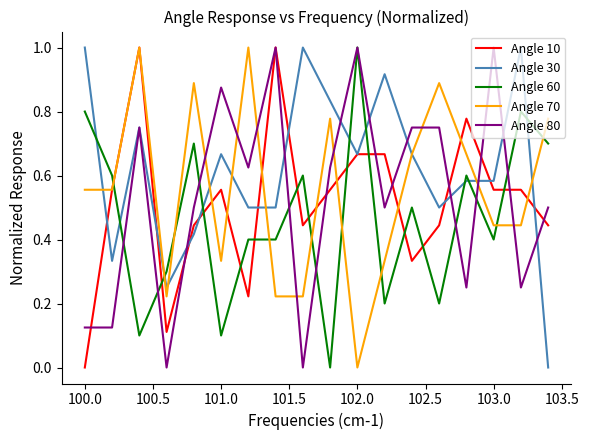

Which series has the largest total across all categories?

Angle 30